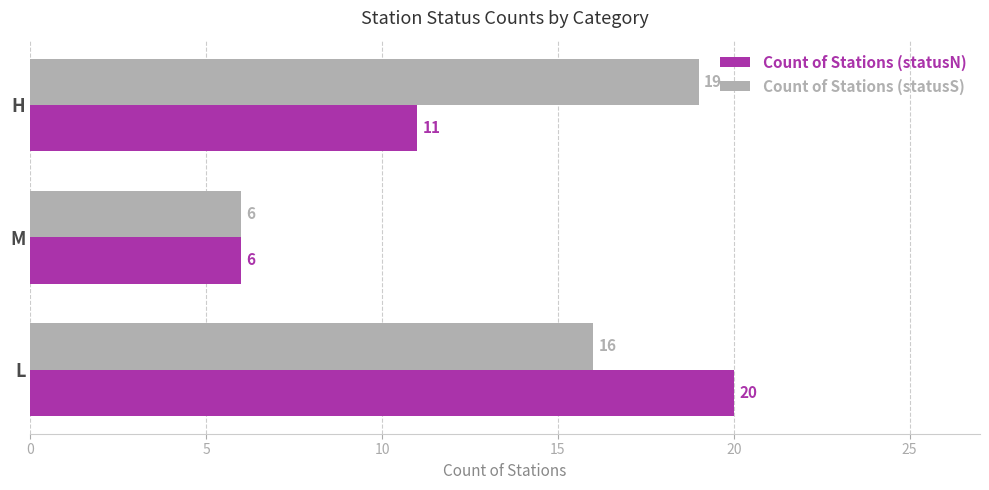

Count the number of data series in this chart.

2